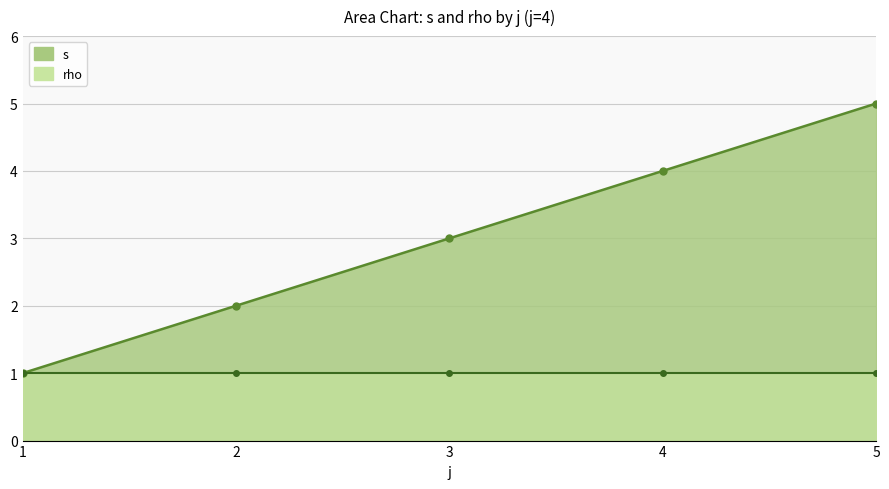

List the labels in order of value, smallest first.

1, 2, 3, 4, 5